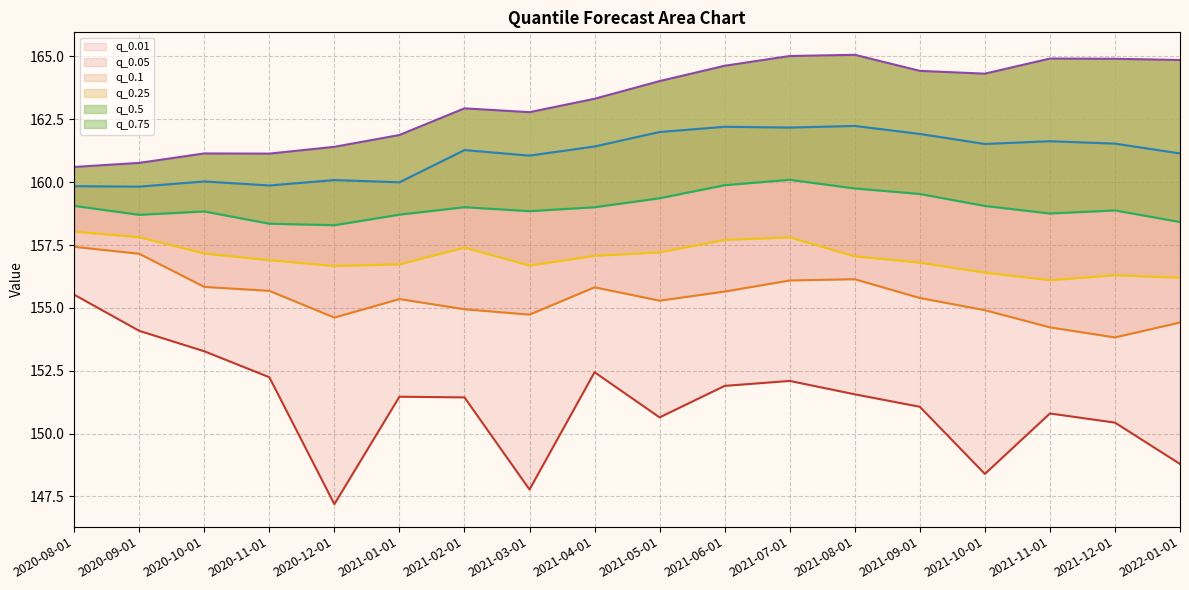

How many data points in q_0.25 are less than 159?

9